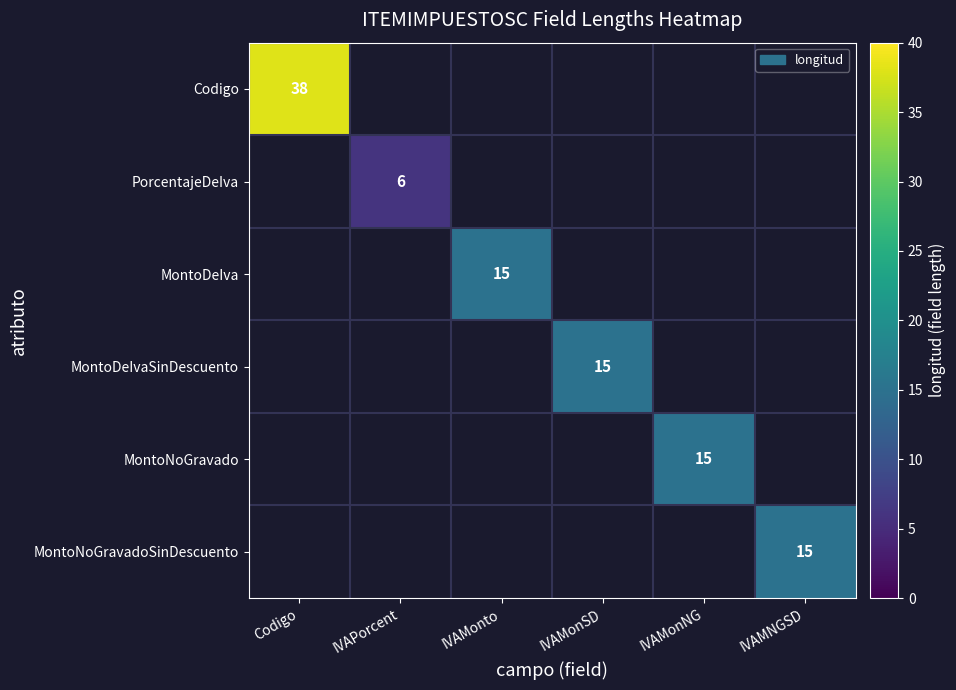

Is it true that MontoDeIvaSinDescuento equals 15 at IVAMonSD?

True